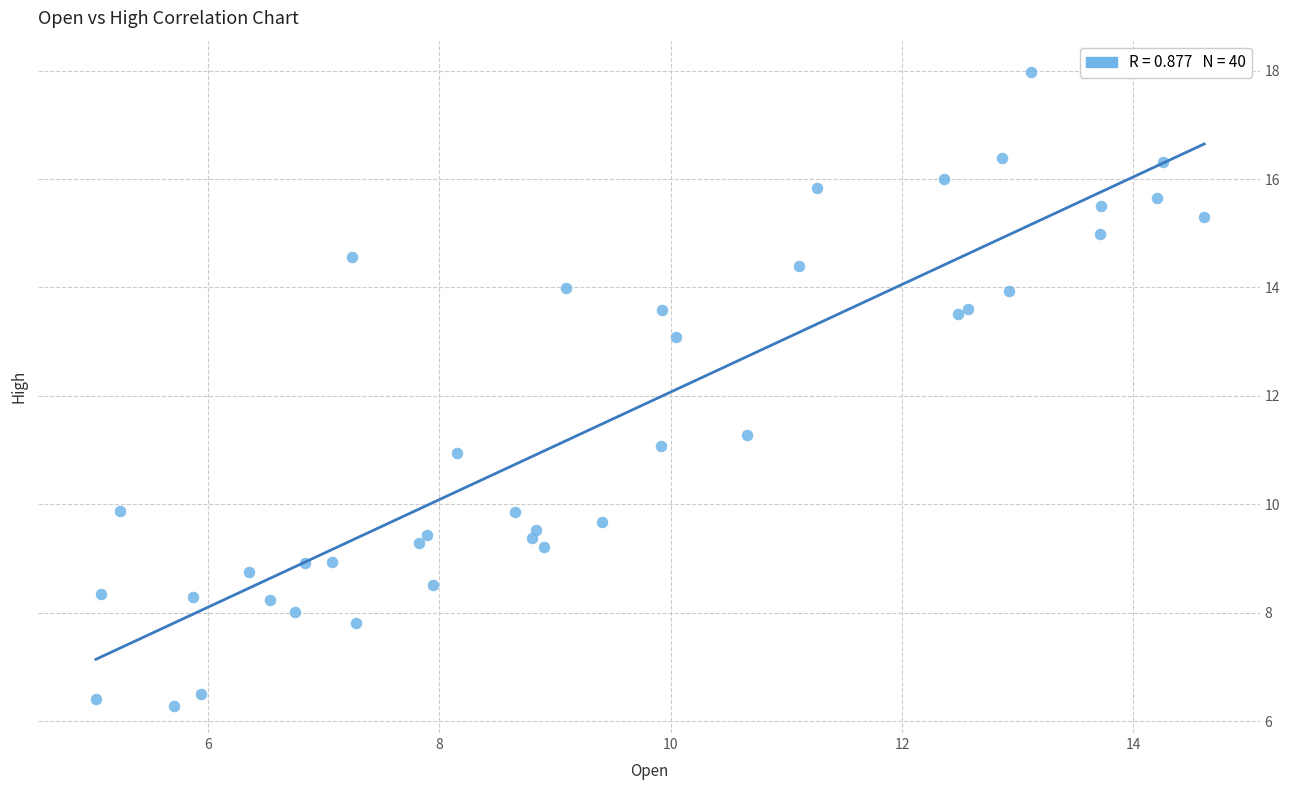

What Y value in the scatter plot is closest to 12?

11.3